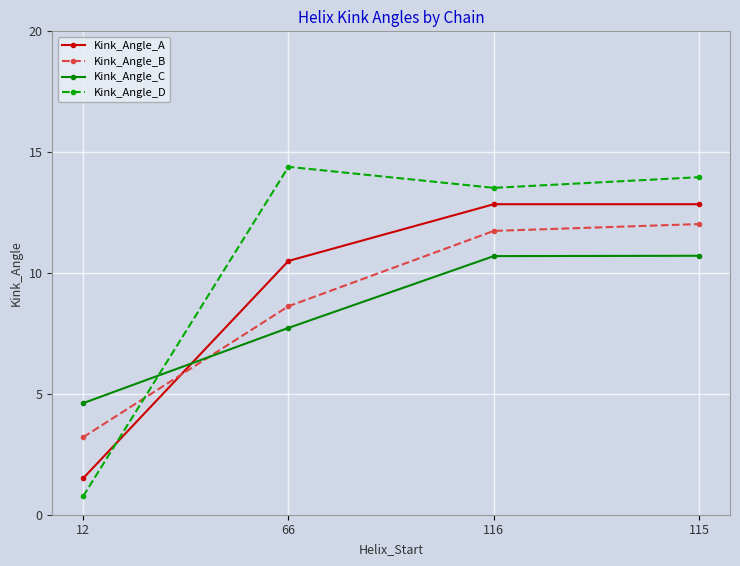

Between 66 and 115, which series saw the biggest shift?

Kink_Angle_B